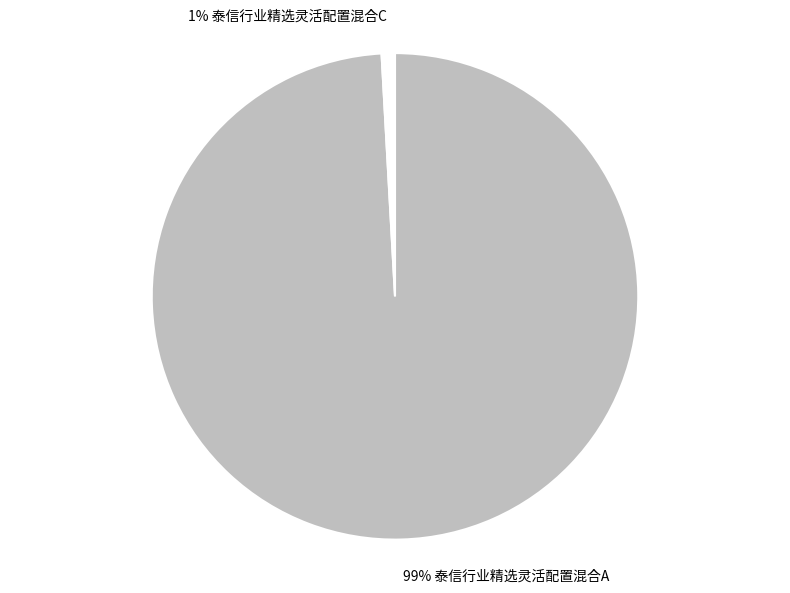

Is there a majority slice in this chart?

Yes